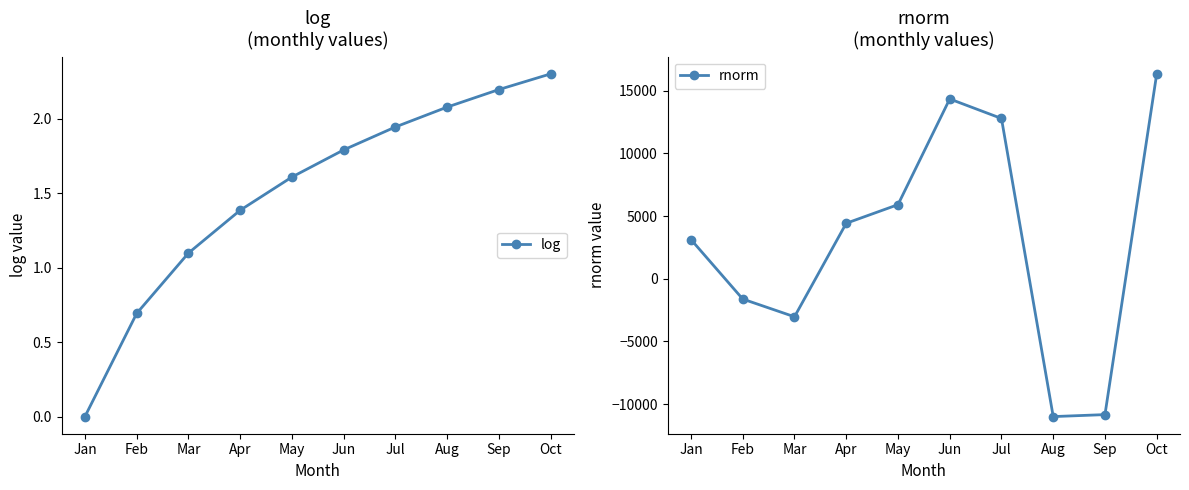

Count the number of categories in the chart.

10